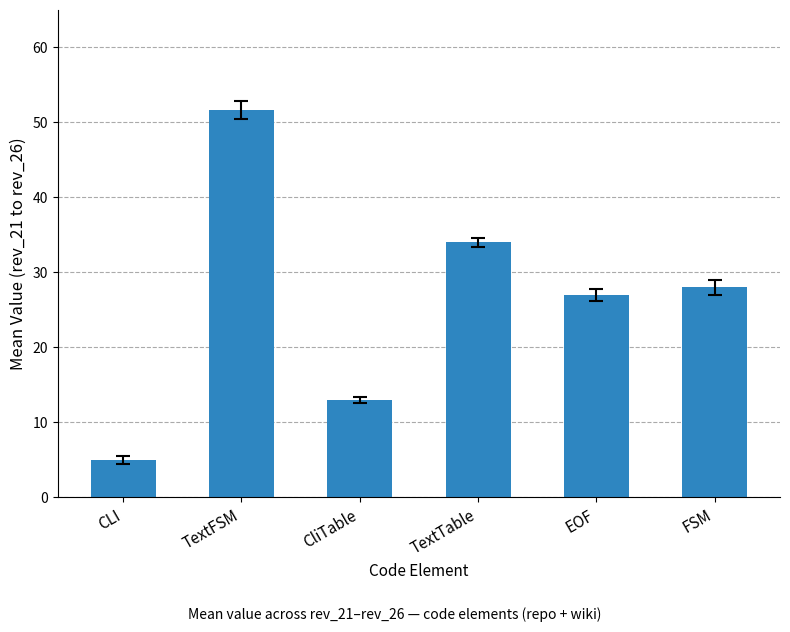

What position from the left is CLI?

1